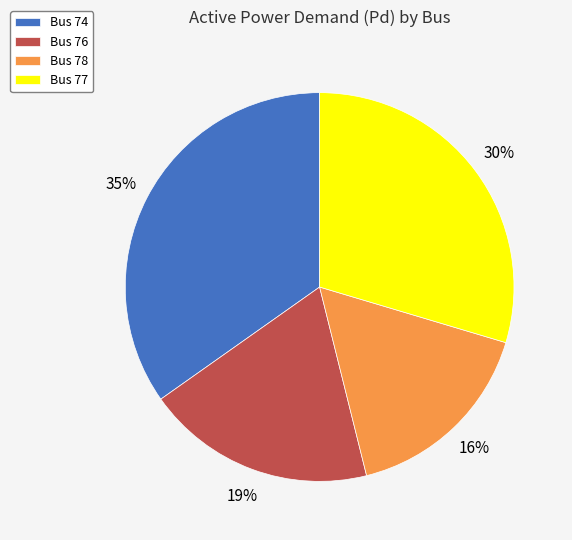

What percentage is the Bus 76 slice, to the nearest percent?

19%